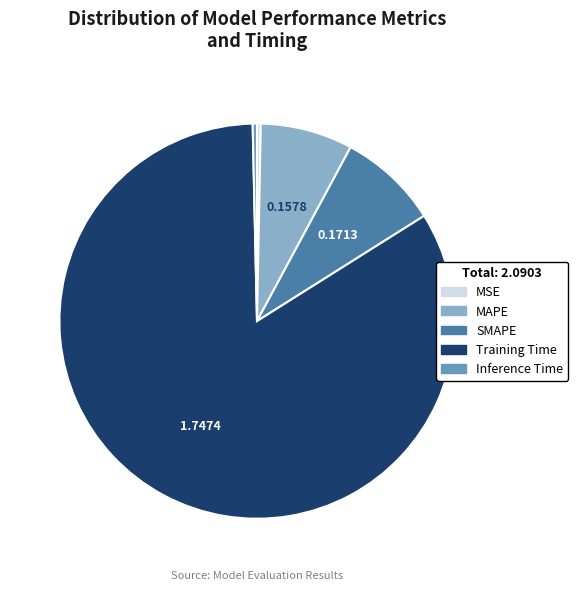

The SMAPE slice represents 8% of the pie. True or false?

True